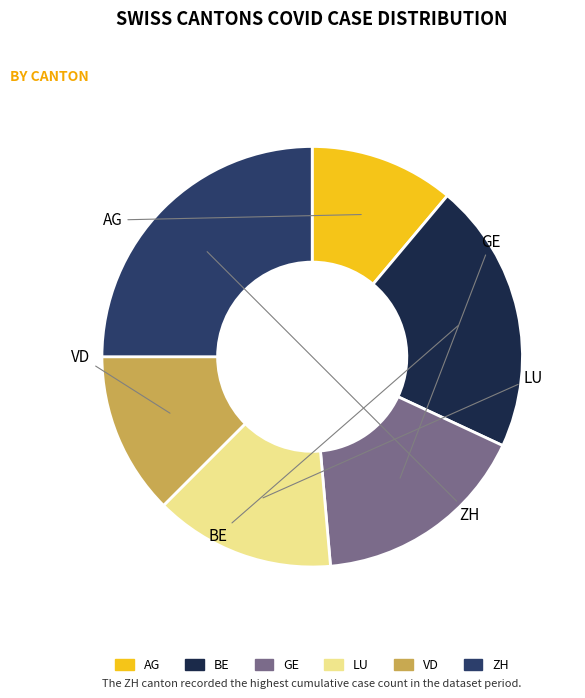

Is there any slice that represents more than half of the pie?

No